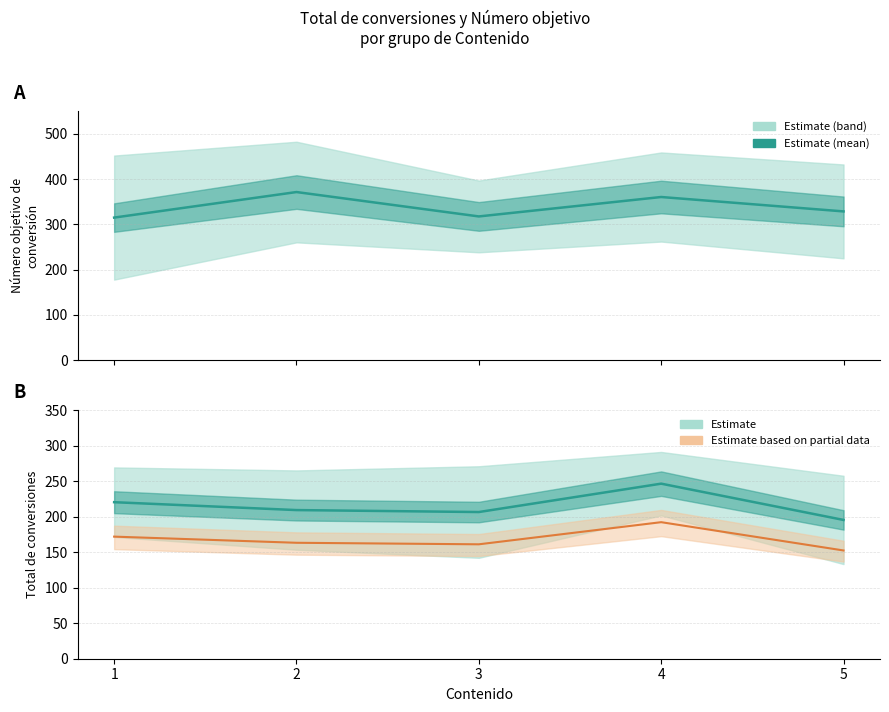

How many distinct data groups are displayed?

3